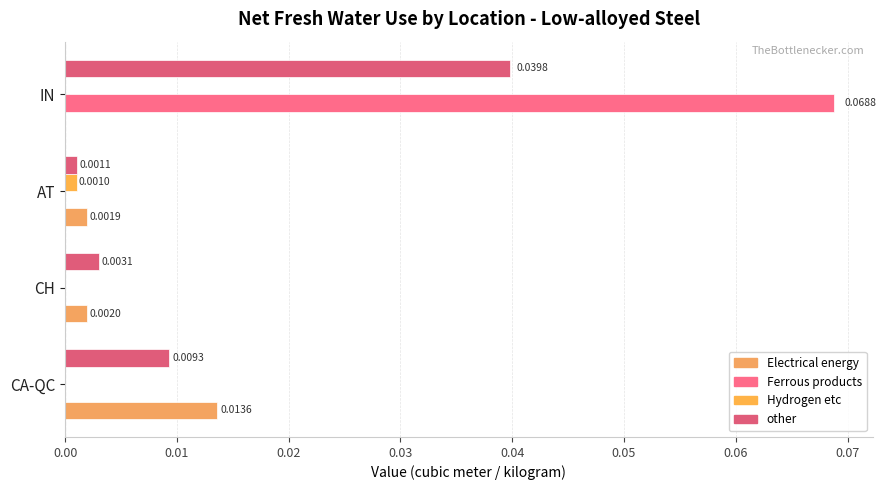

How many categories are shown in the chart?

4